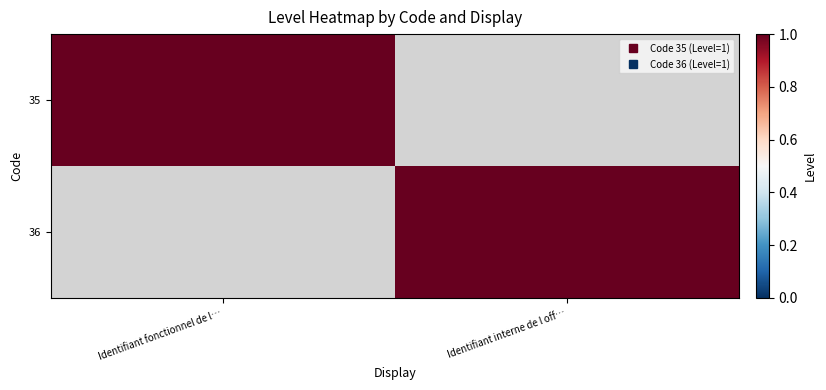

Rank the series by their maximum value, from highest to lowest.

35, 36